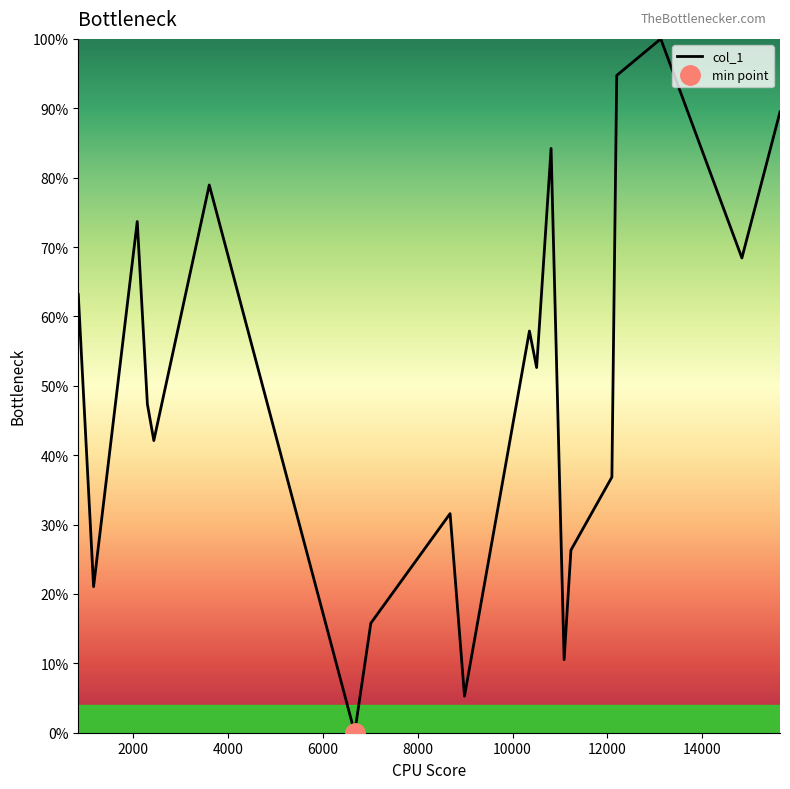

How many categories are shown in the chart?

20